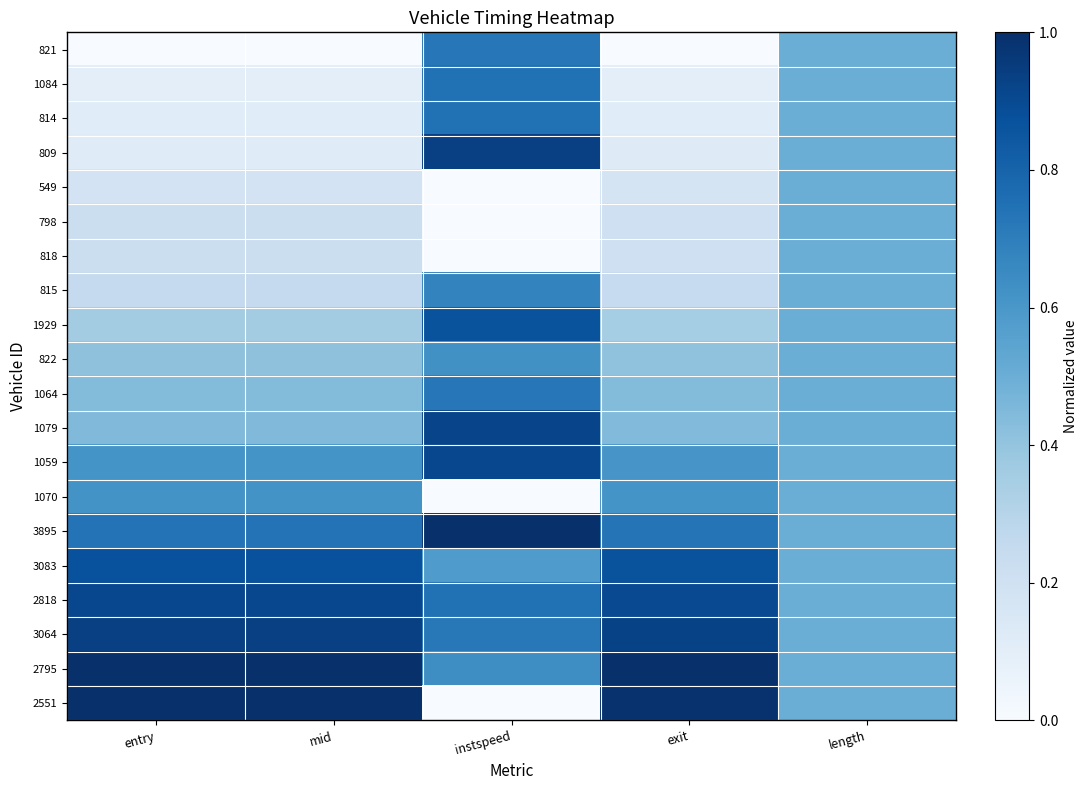

At how many categories does at least one series exceed 0?

5